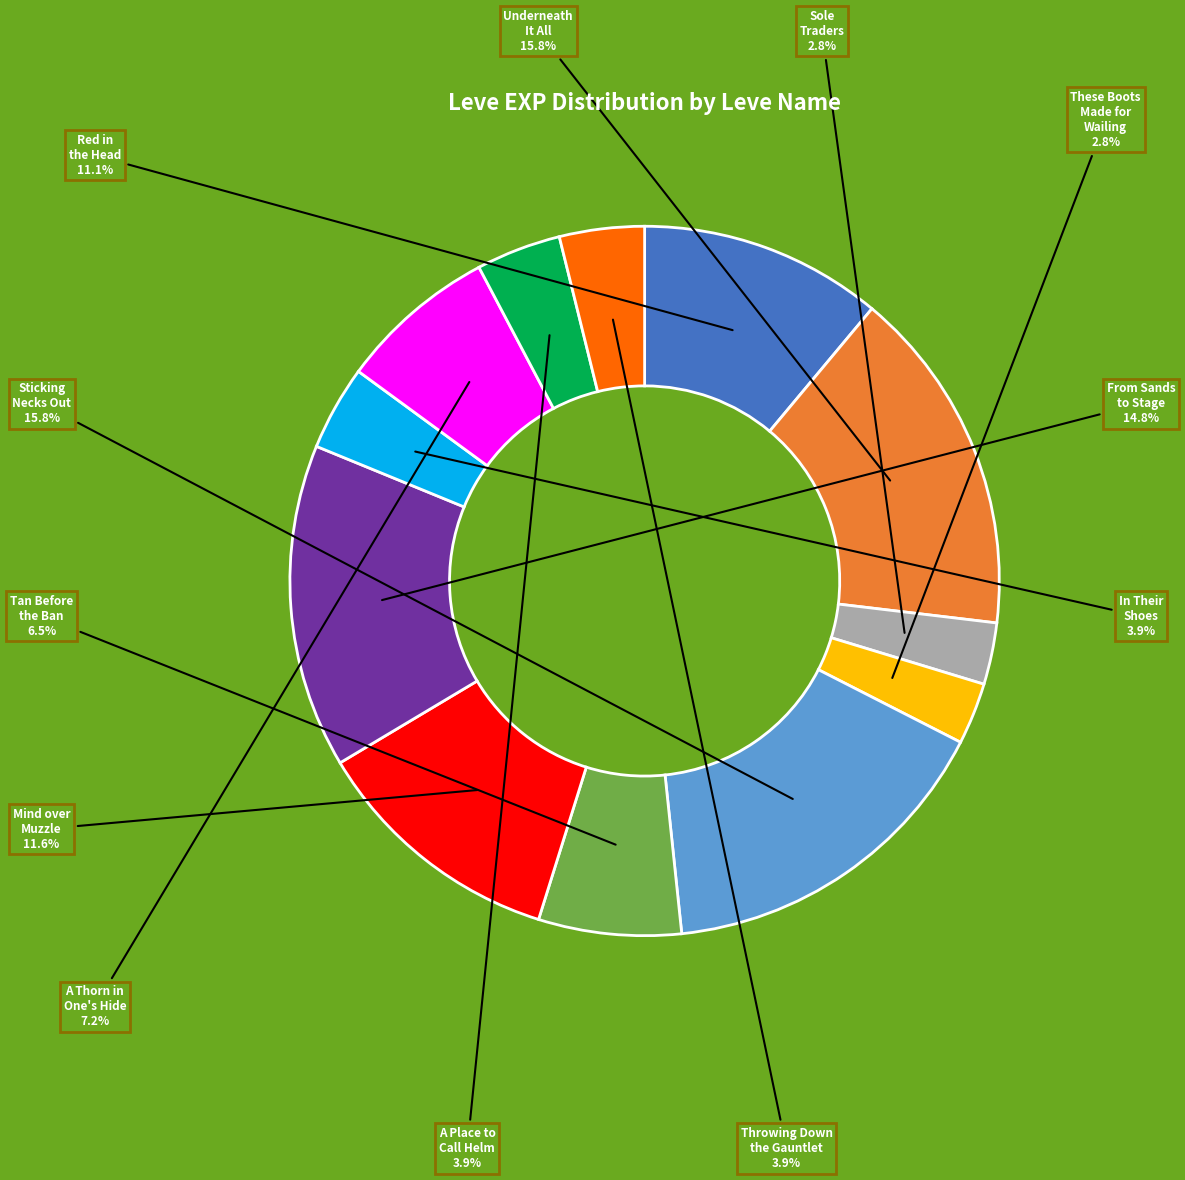

What is the ratio of the value at Sticking Necks Out to the value at Underneath It All?

1.0